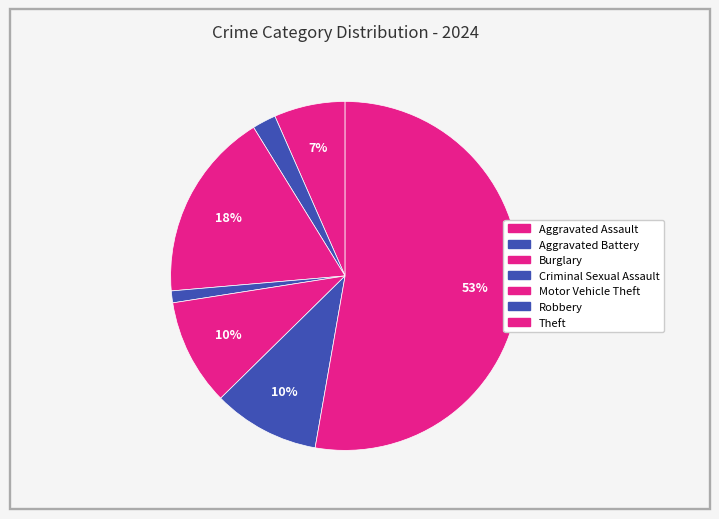

What is the largest slice in the pie chart?

Theft